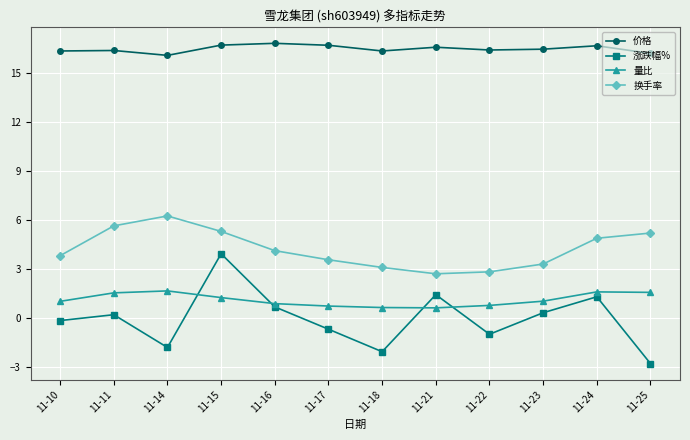

What is the sum of the 换手率 values at 11-18 and 11-22?

5.9